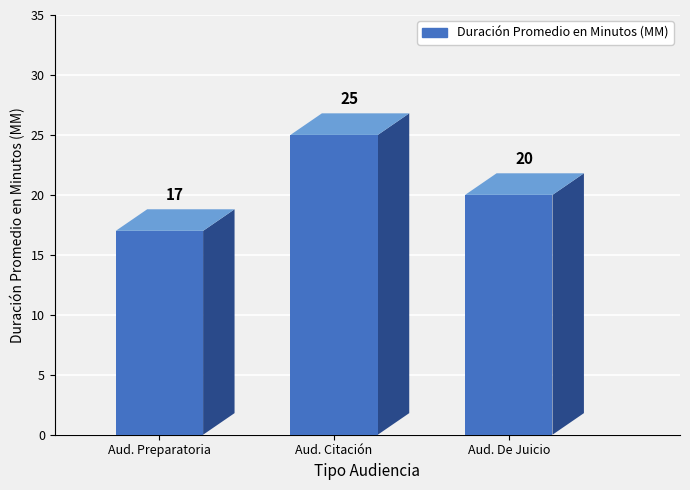

Which category has the lowest value across all series?

Aud. Preparatoria